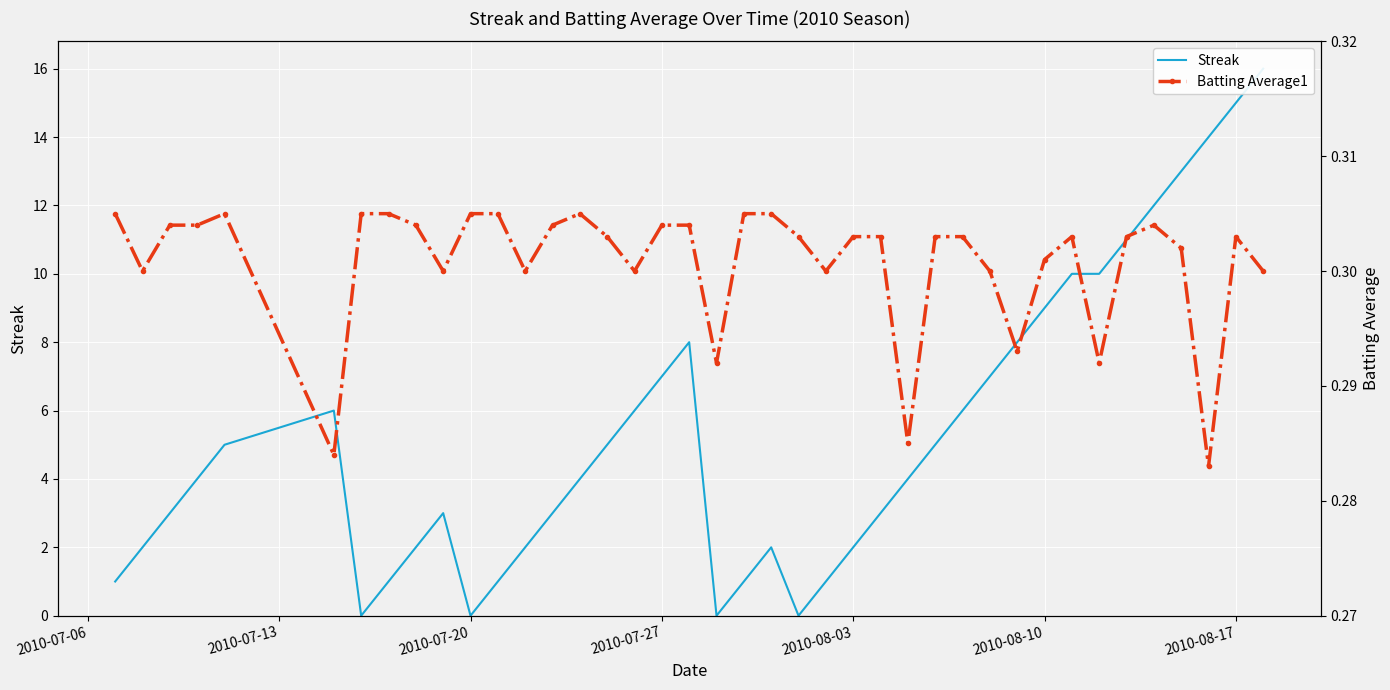

How many intersections are there between Batting Average1 and Streak?

8